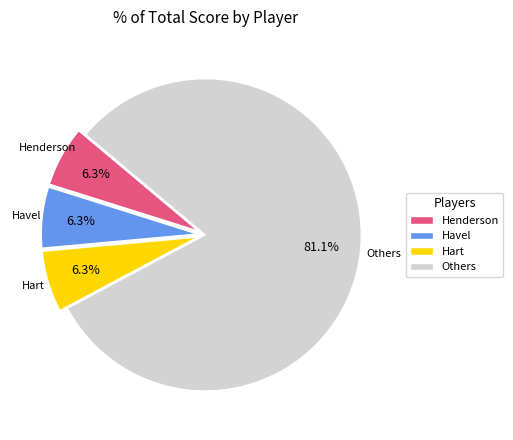

Count the number of slices in the pie.

4